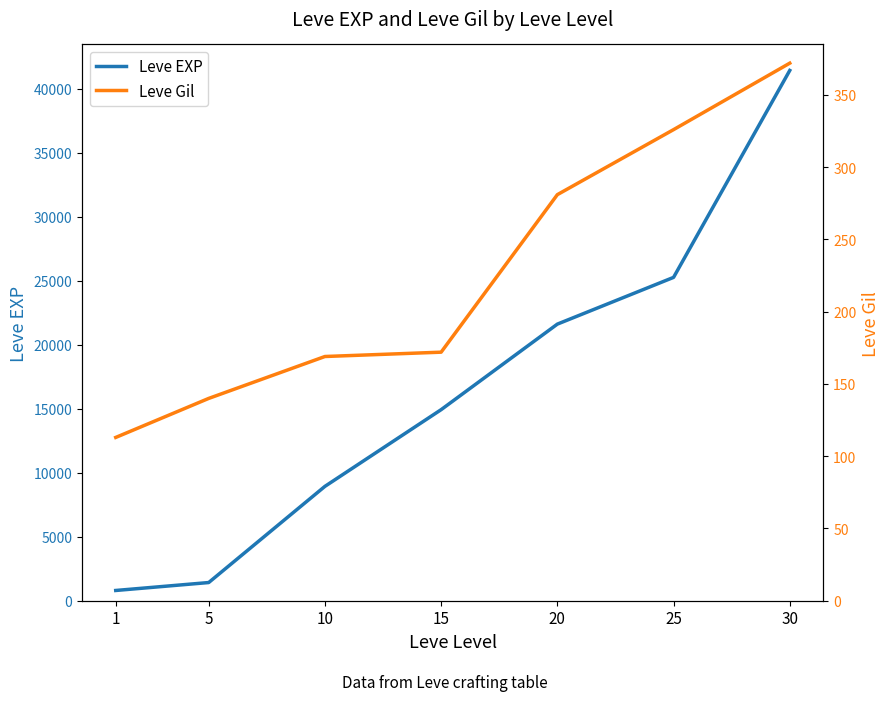

At which category does the chart reach its minimum across all series?

1